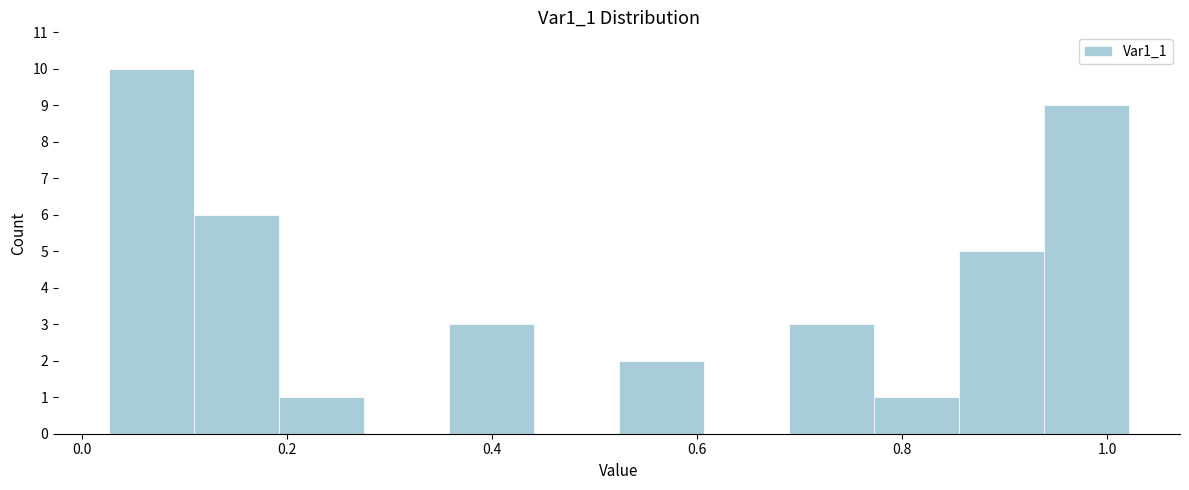

How tall is the bar that spans 0.68 to 0.78 on the x-axis? Neither the bar edges nor the heights are printed on the chart, so give them approximately, as read against the axes.

3